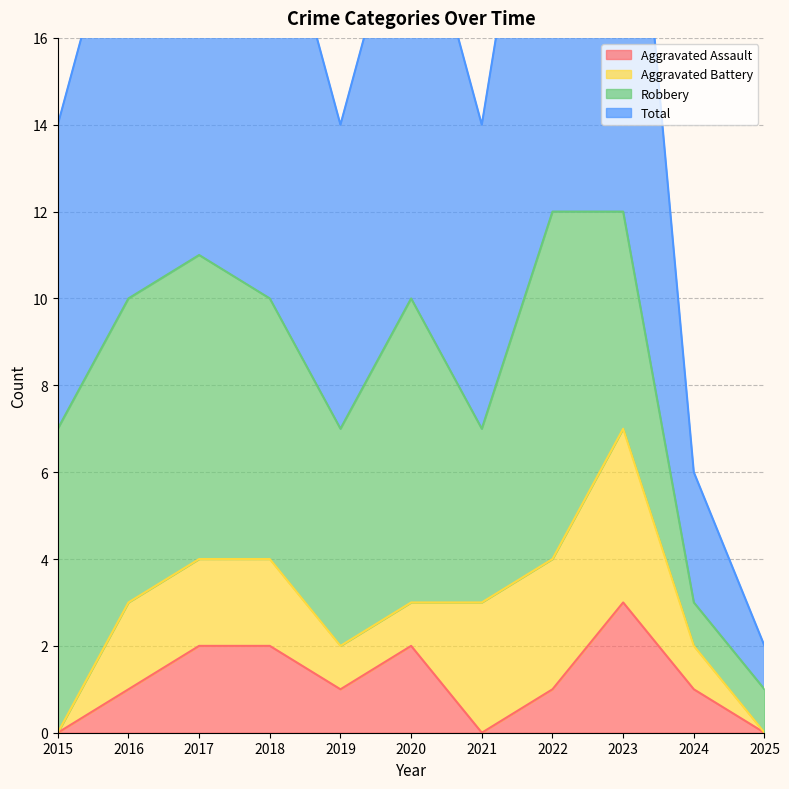

True or false: Aggravated Assault has a value of 3 at 2023.

True